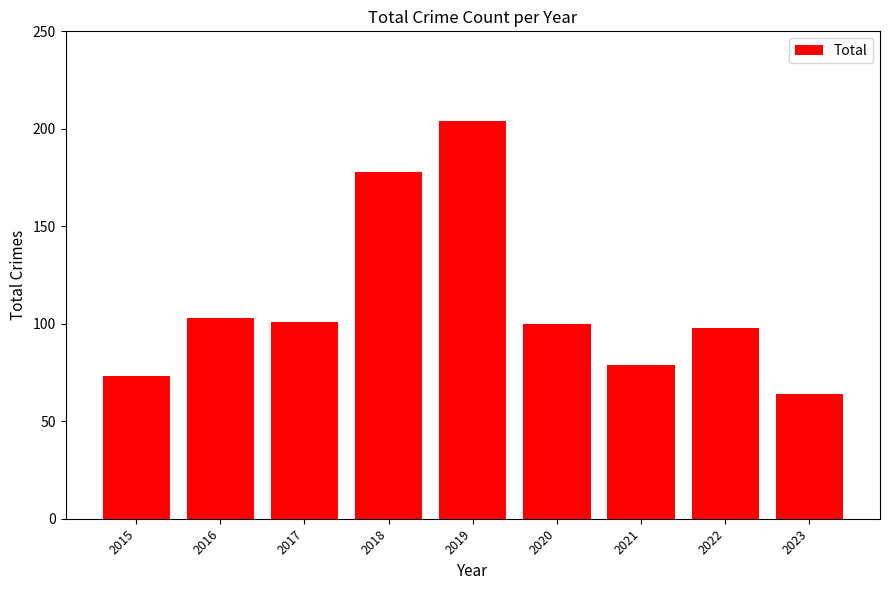

Is it true that the value at 2021 is 79?

True